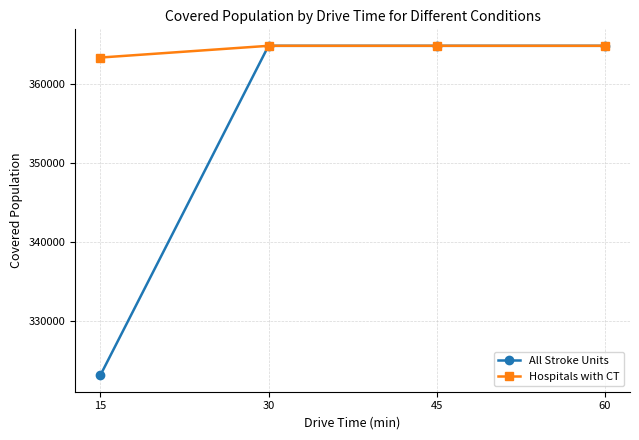

What is the sum of all All Stroke Units values?

1417579